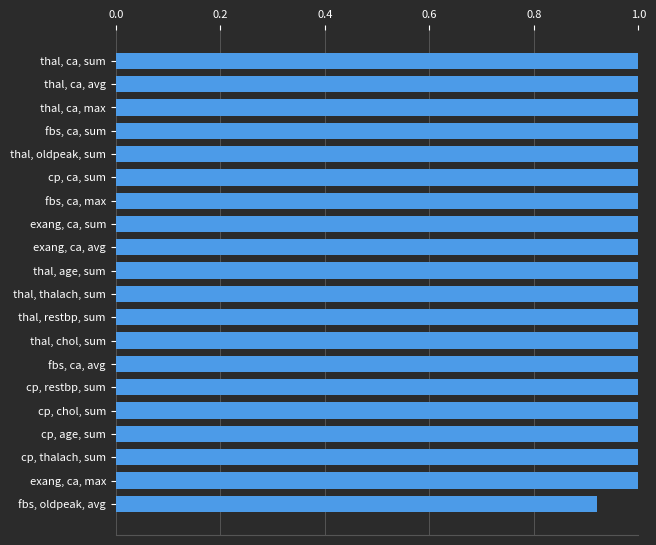

Between exang, ca, sum and thal, ca, avg, which is larger?

thal, ca, avg